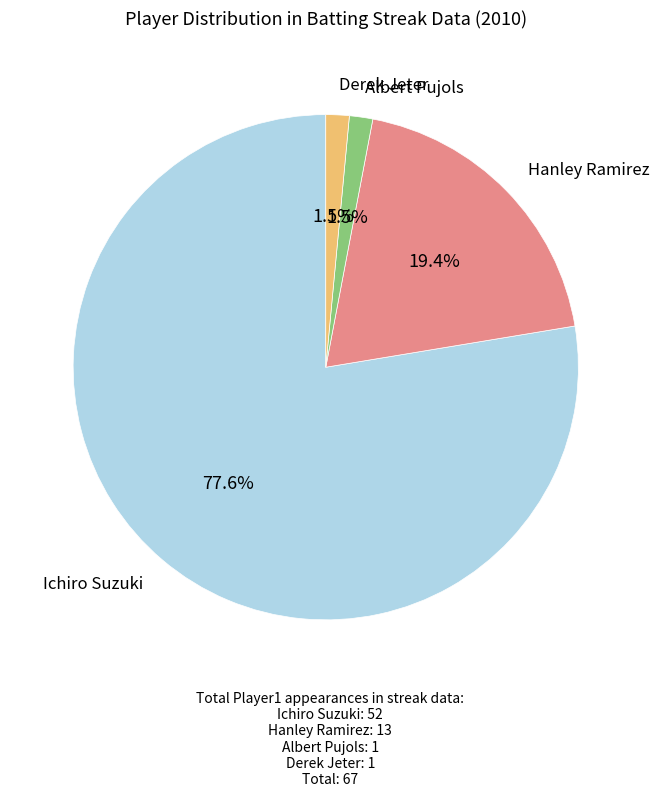

Does any single category account for the majority?

Yes